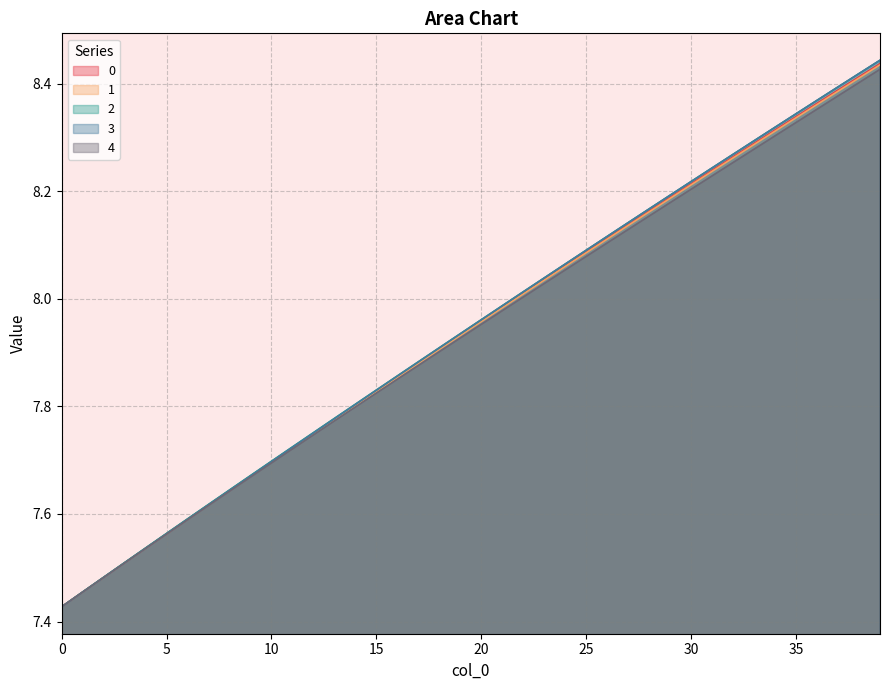

Which series has the largest total across all categories?

2